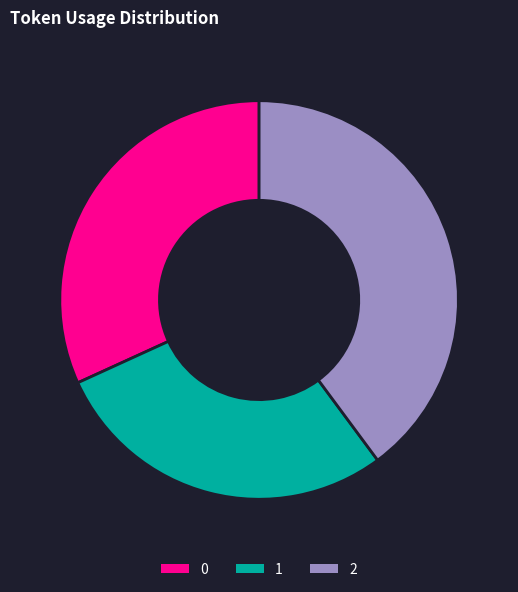

Rank the categories by value from highest to lowest.

2, 0, 1